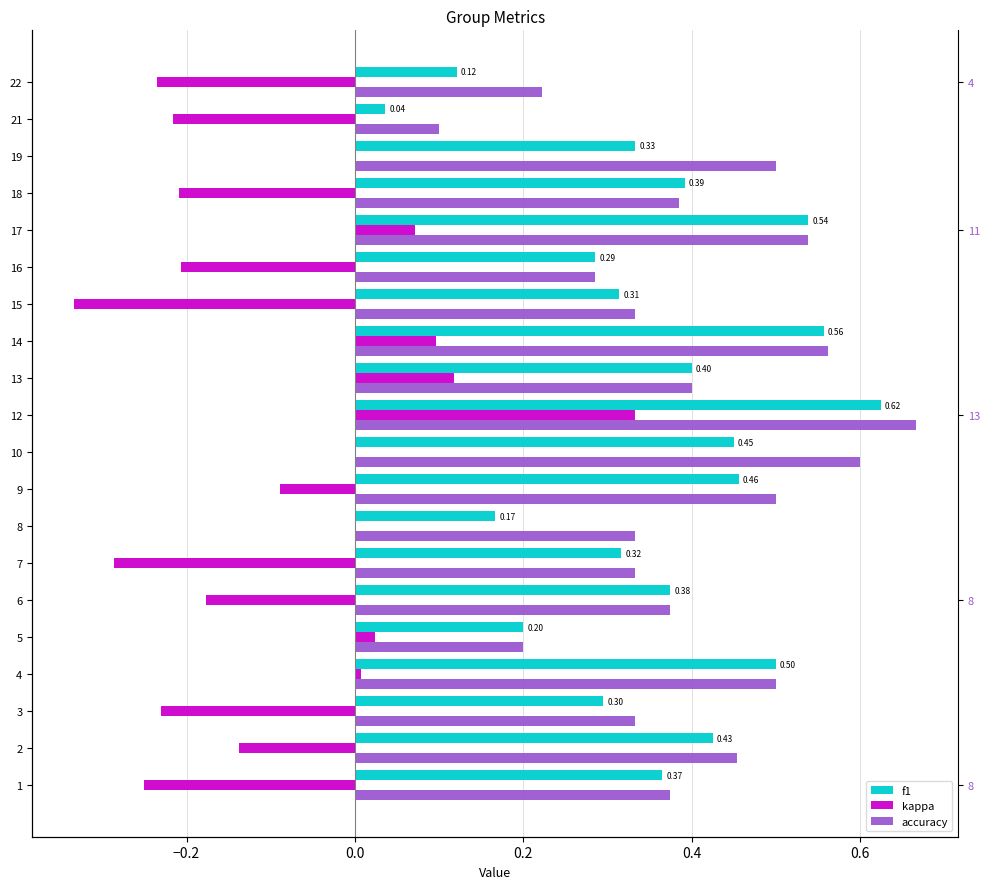

Which series has the widest spread of values?

kappa